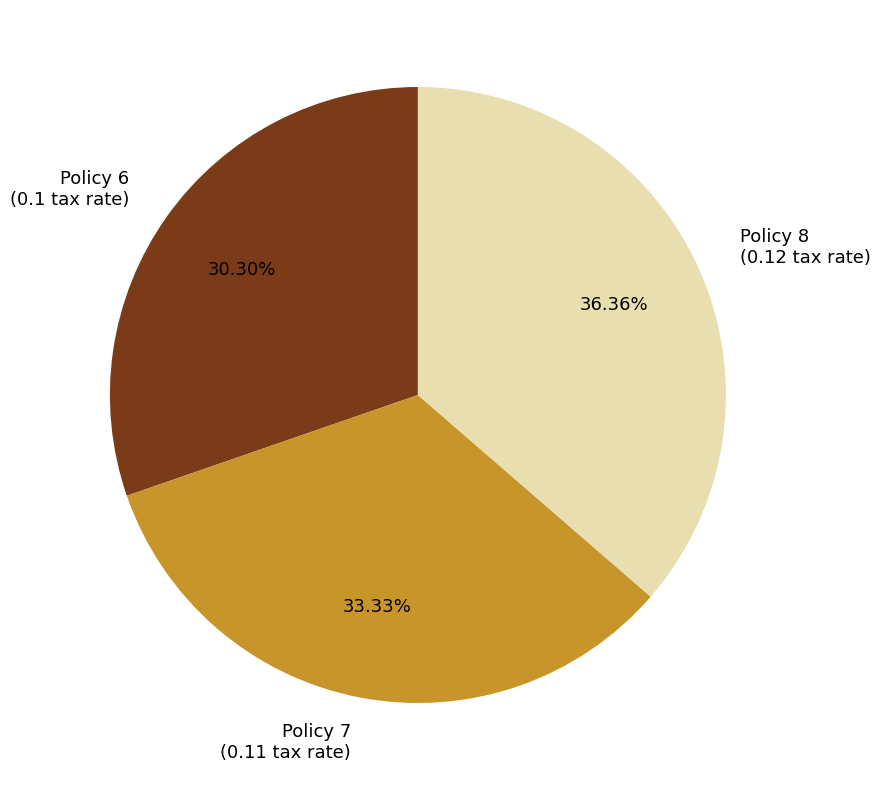

What is the smallest slice in the pie chart?

Policy 6